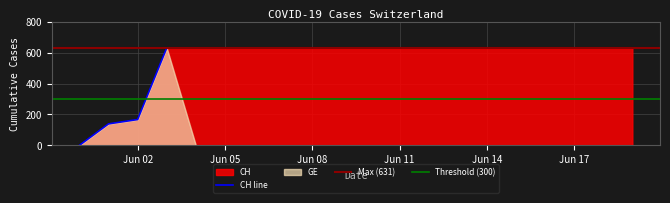

At which label is CH line closest to 315?

Jun 02